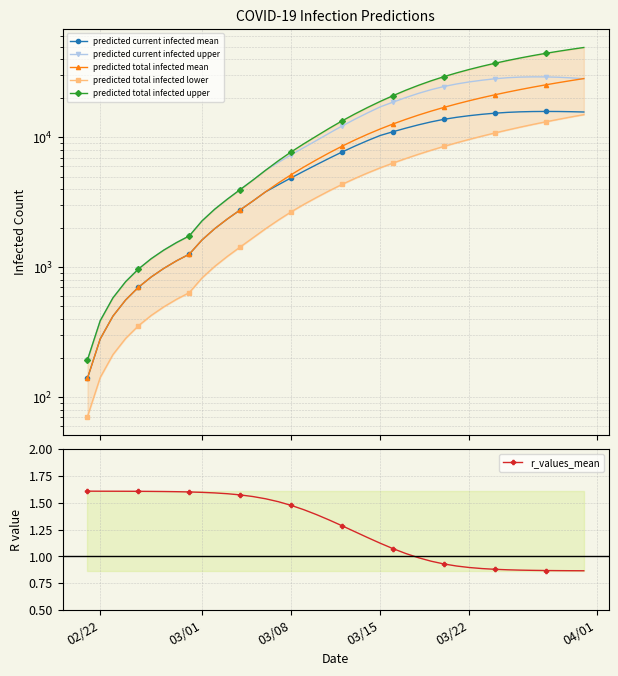

Which series has the largest range (max minus min)?

predicted total infected upper